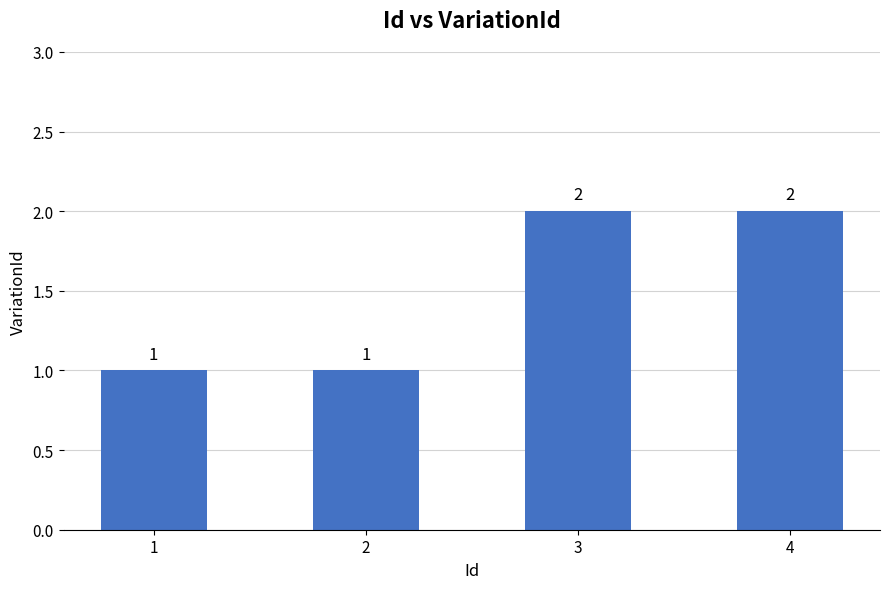

Does the chart contain stacked bars?

No